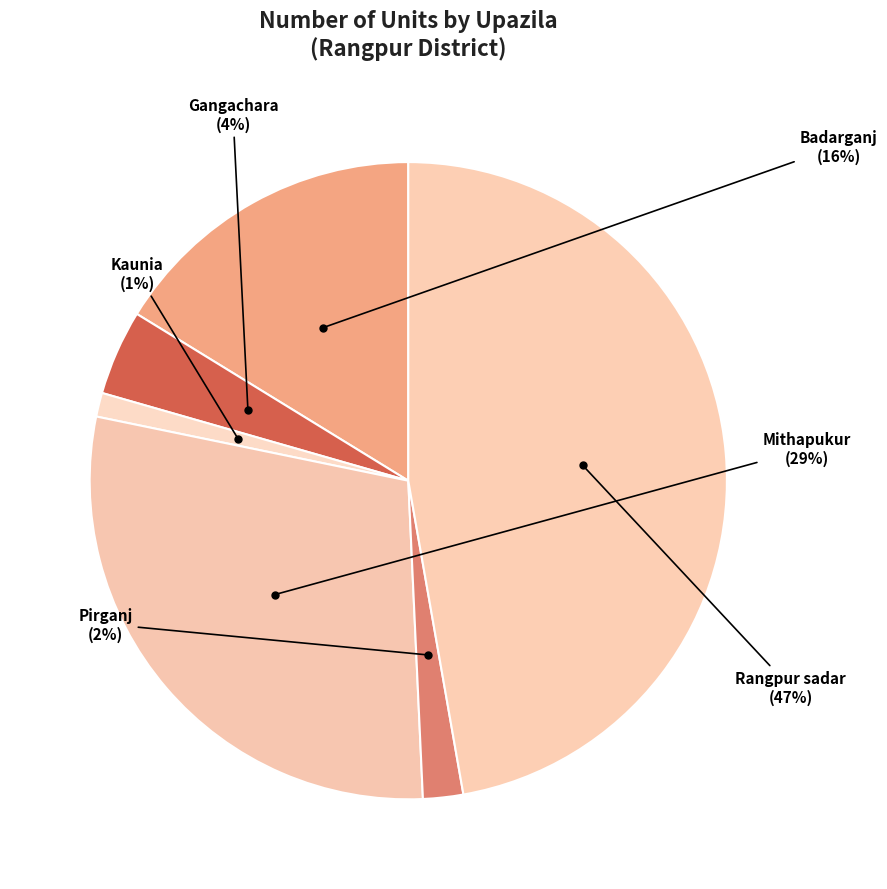

Count the number of slices in the pie.

6